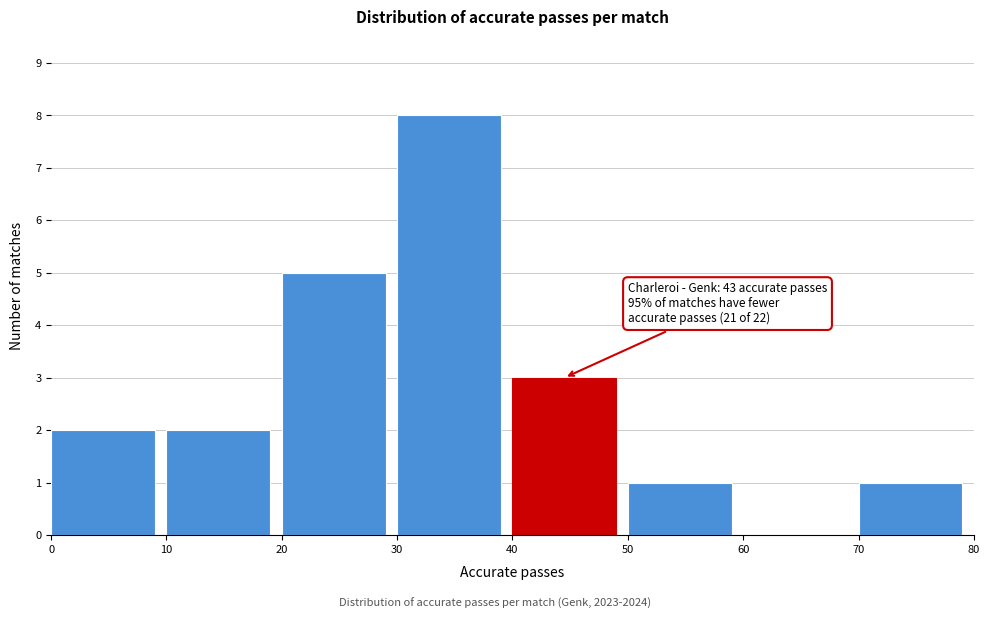

Which range on the x-axis has the tallest bar?

30 to 40